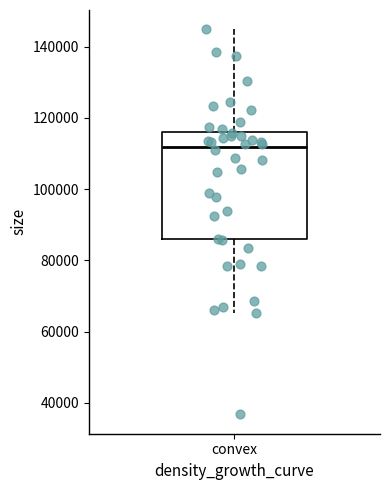

Where does the upper whisker of the box for convex end on the y-axis? The values are not printed on the chart, so give them approximately, as read against the axis.

144000